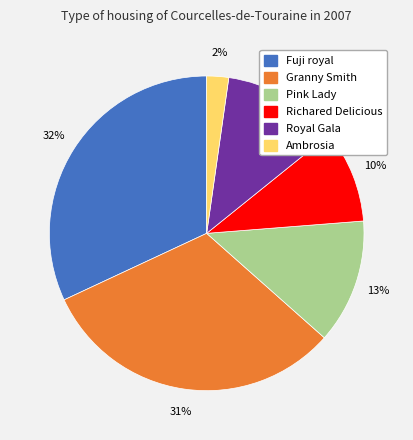

Count the number of slices in the pie.

6